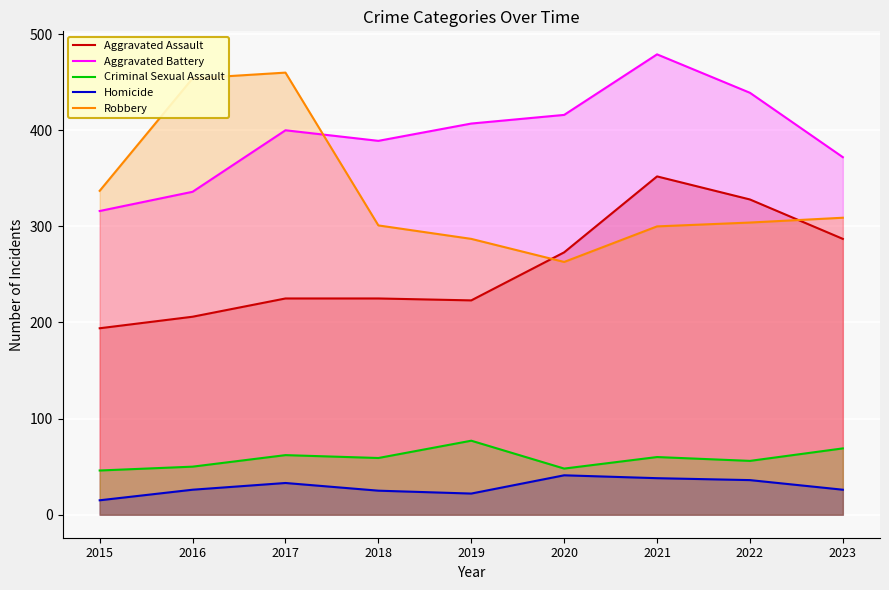

Which category has the lowest value in the Robbery series?

2020